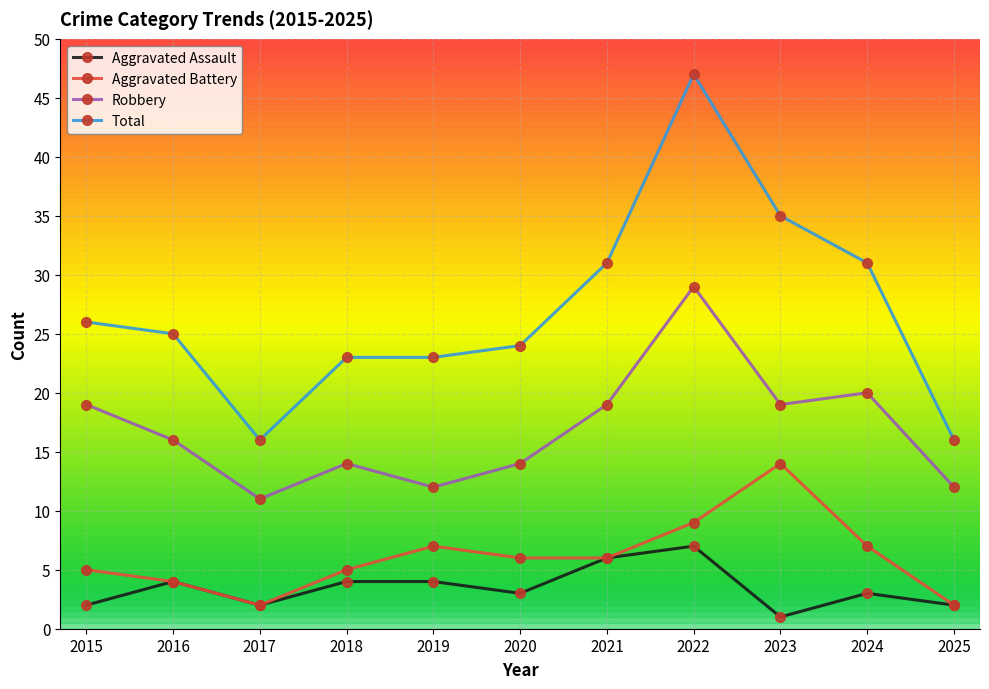

List the series in order of their peak value, highest first.

Total, Robbery, Aggravated Battery, Aggravated Assault